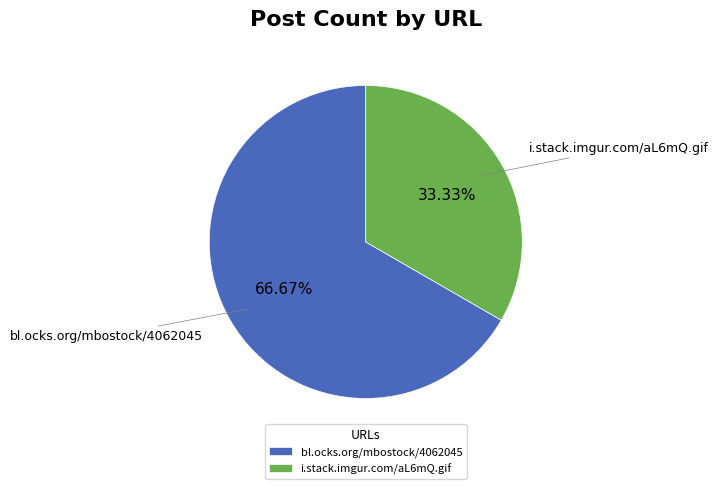

How many segments does this pie chart have?

2